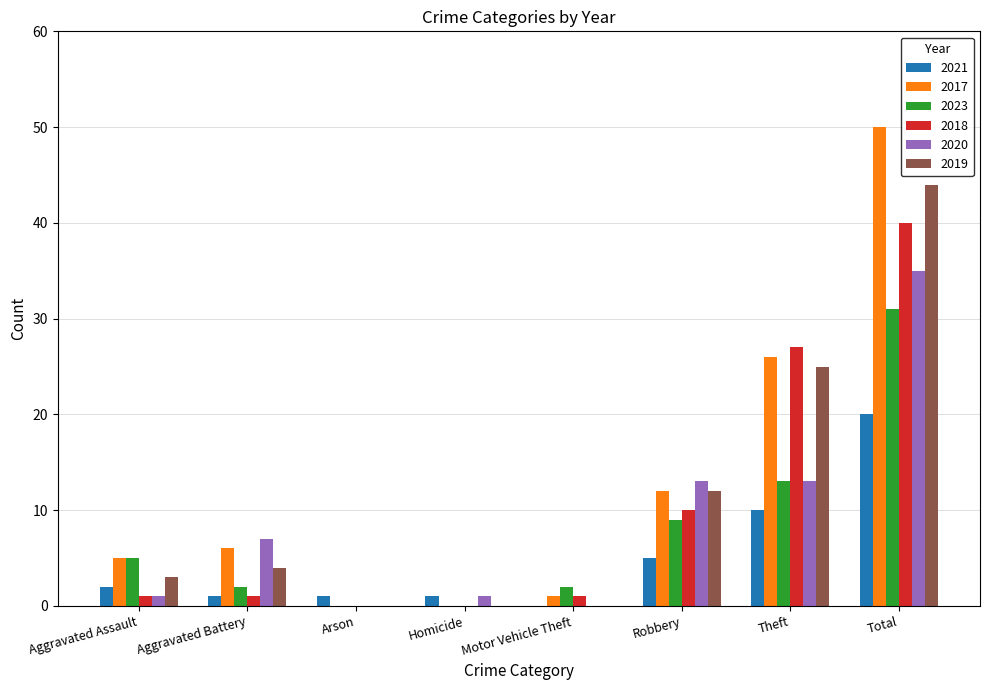

True or false: 2020 has a value of 13 at Robbery.

True